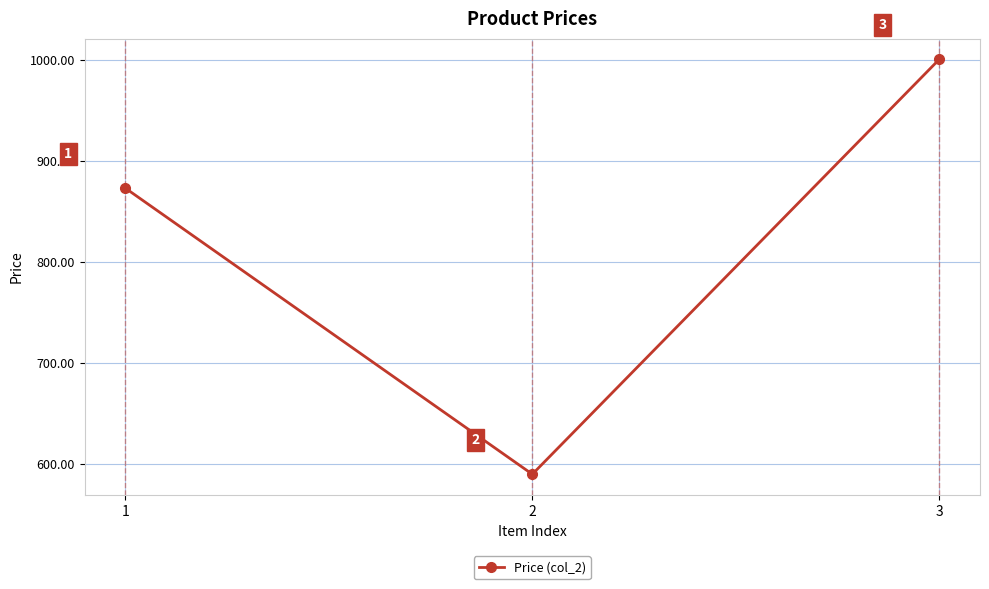

The chart shows a value of 835.2 at 2. True or false?

False